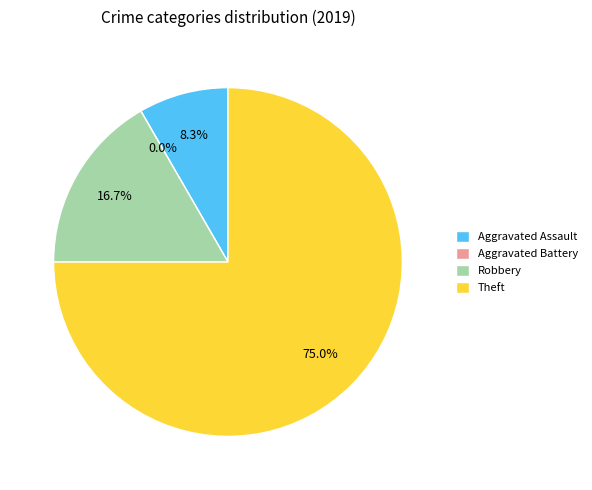

The Theft slice represents 75% of the pie. True or false?

True